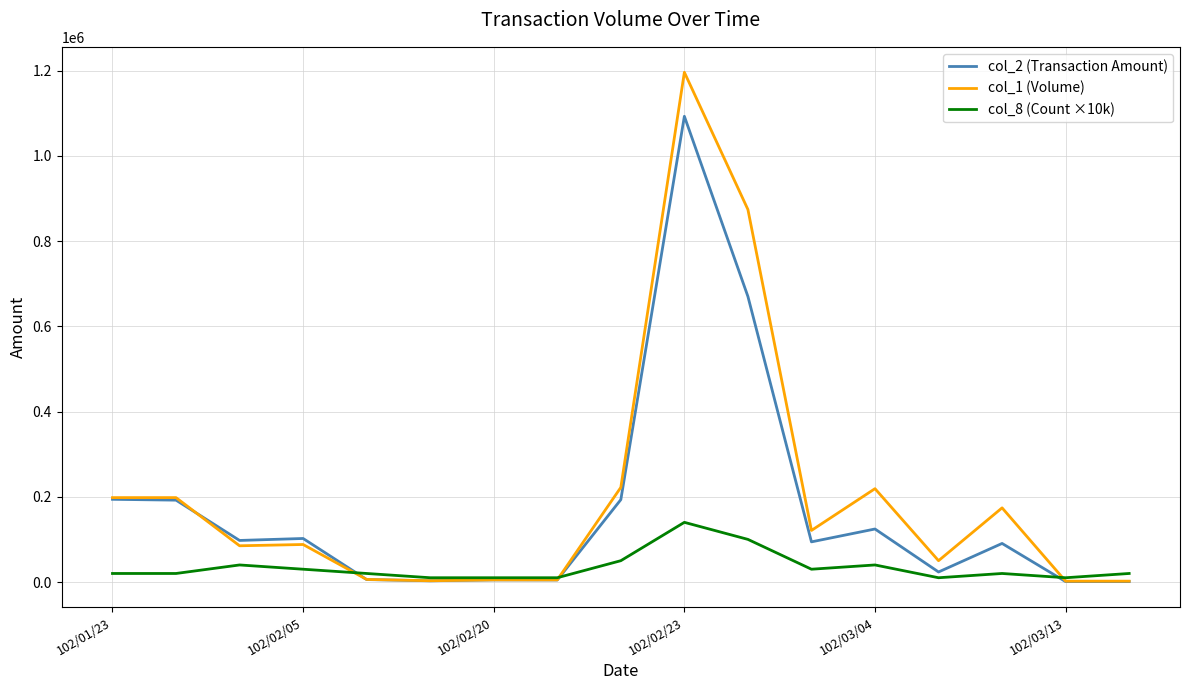

What is the sum of all col_2 (Transaction Amount) values?

2894270